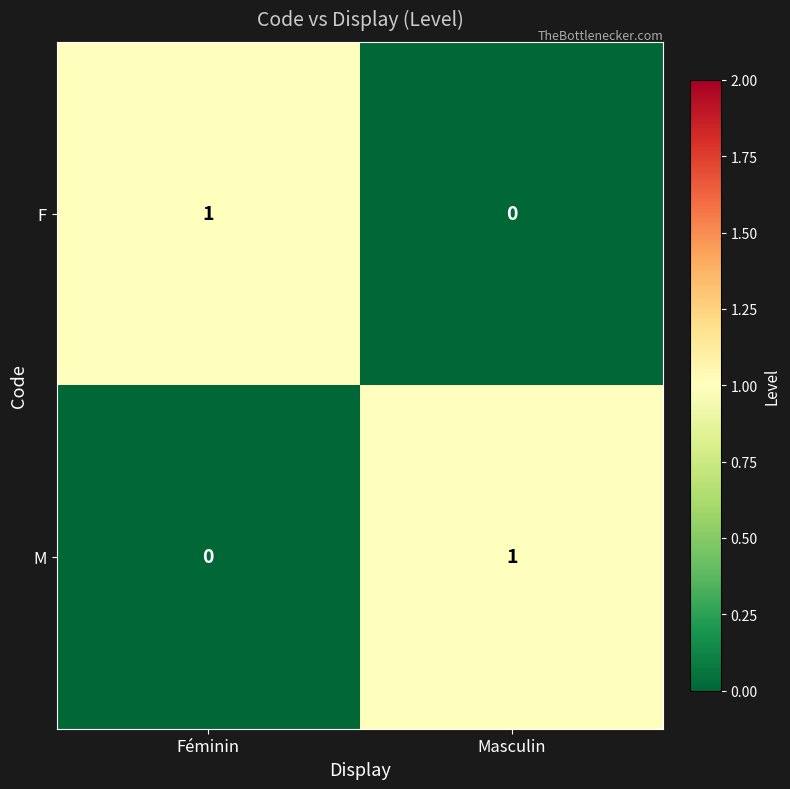

Is it true that F equals 1 at Féminin?

True